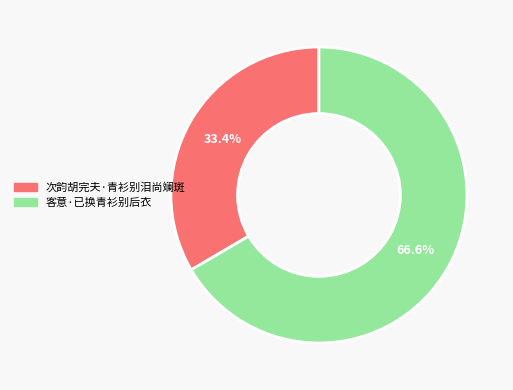

To the nearest percent, what is the average slice percentage?

50%